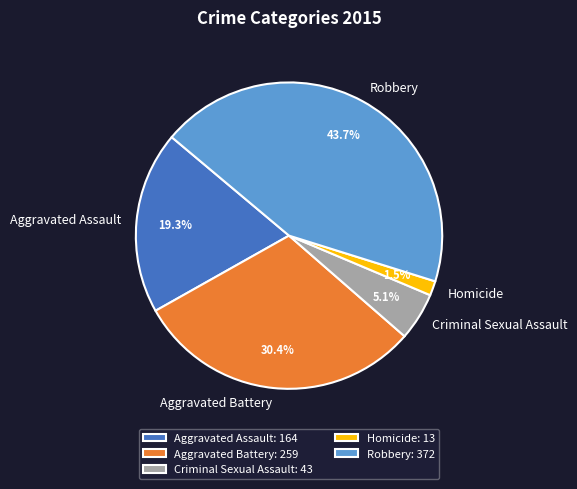

How many slices are in this pie chart?

5